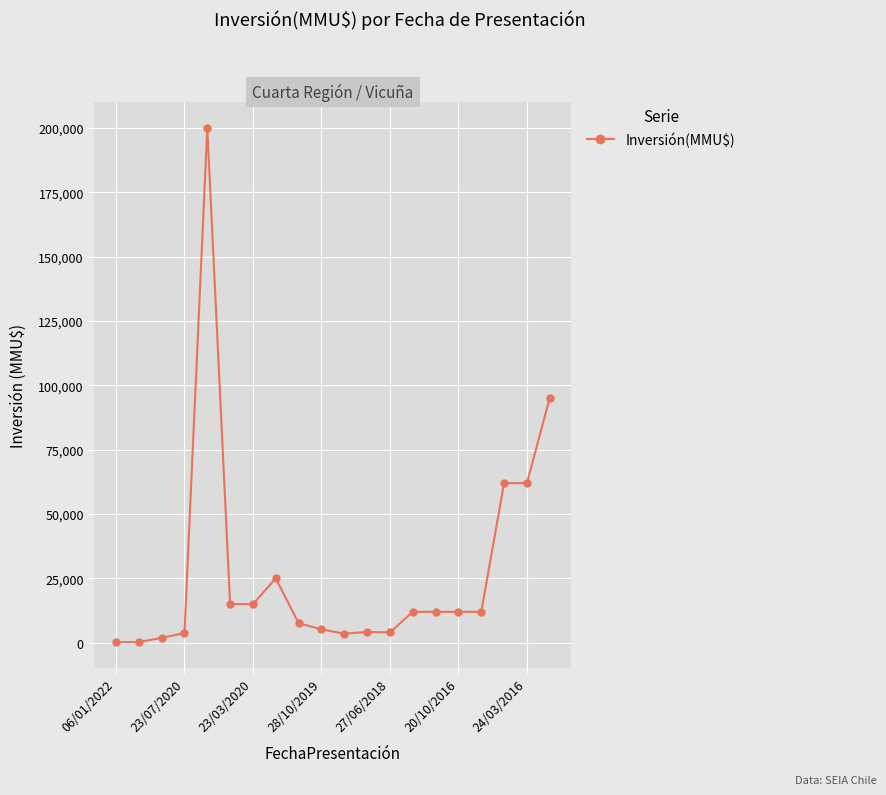

What is the average value?

27639